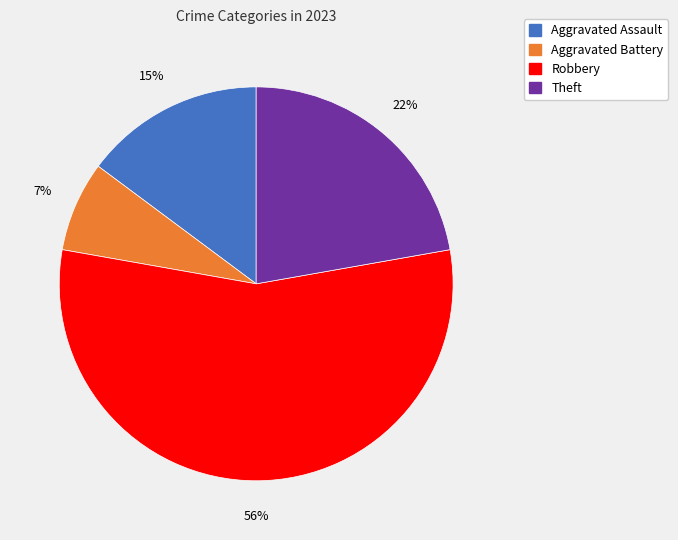

To the nearest percent, what is the average slice percentage?

25%